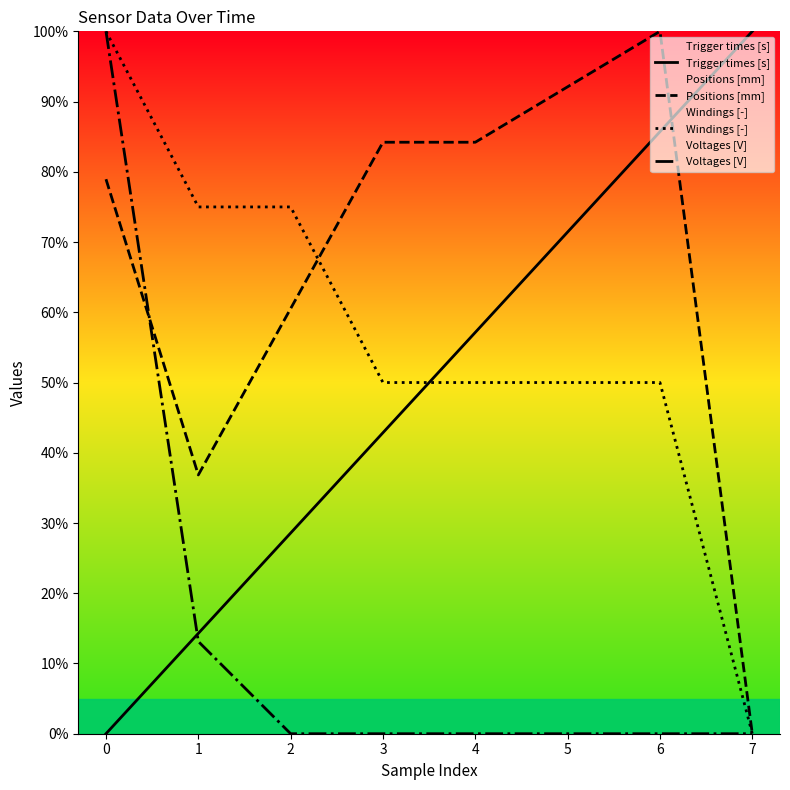

What is the maximum value shown in the chart?

100.0